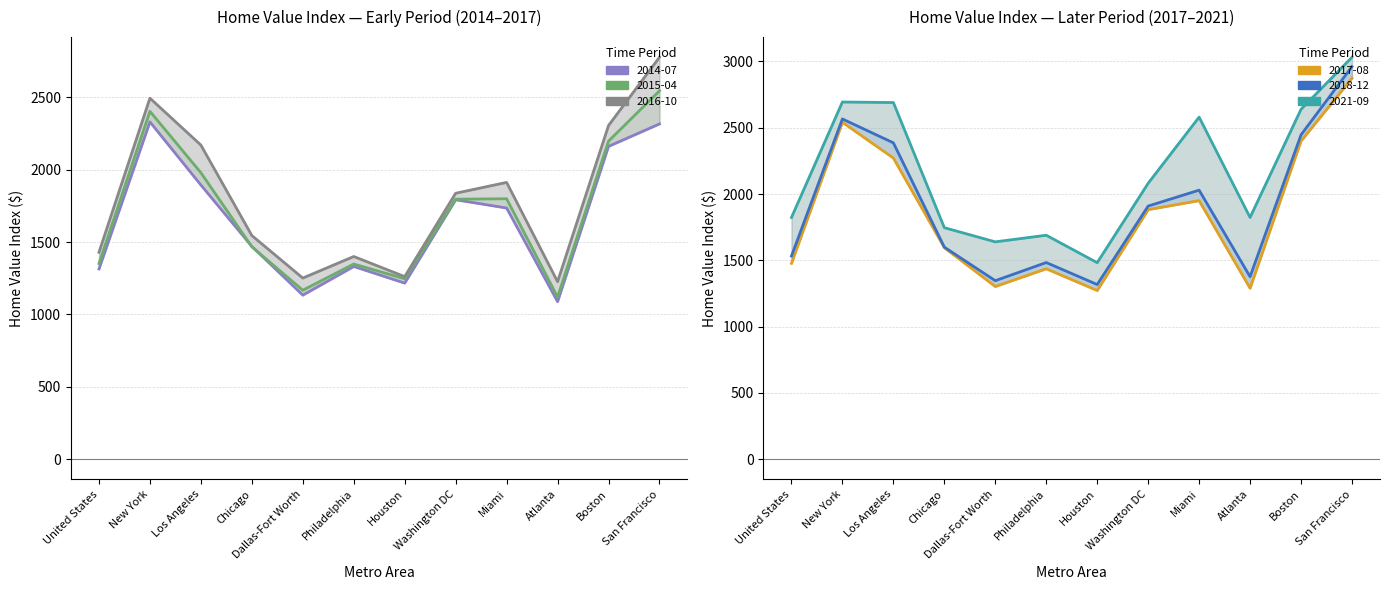

Which series has the largest total across all categories?

2021-09